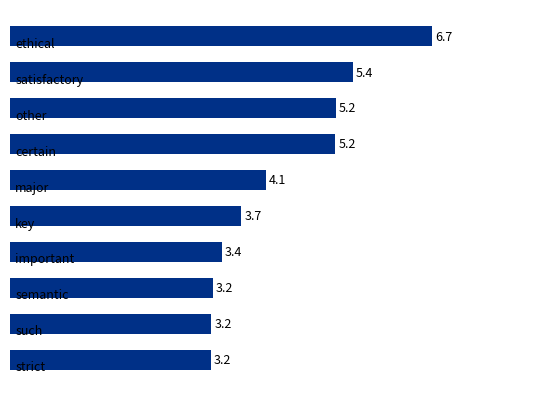

What is the difference between the maximum and minimum values?

3.5